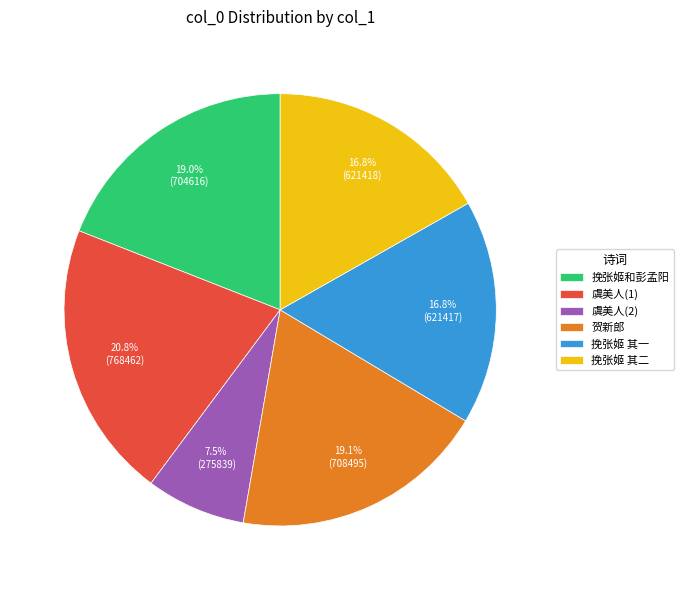

What percentage is NOT represented by 虞美人(2)?

92.5%